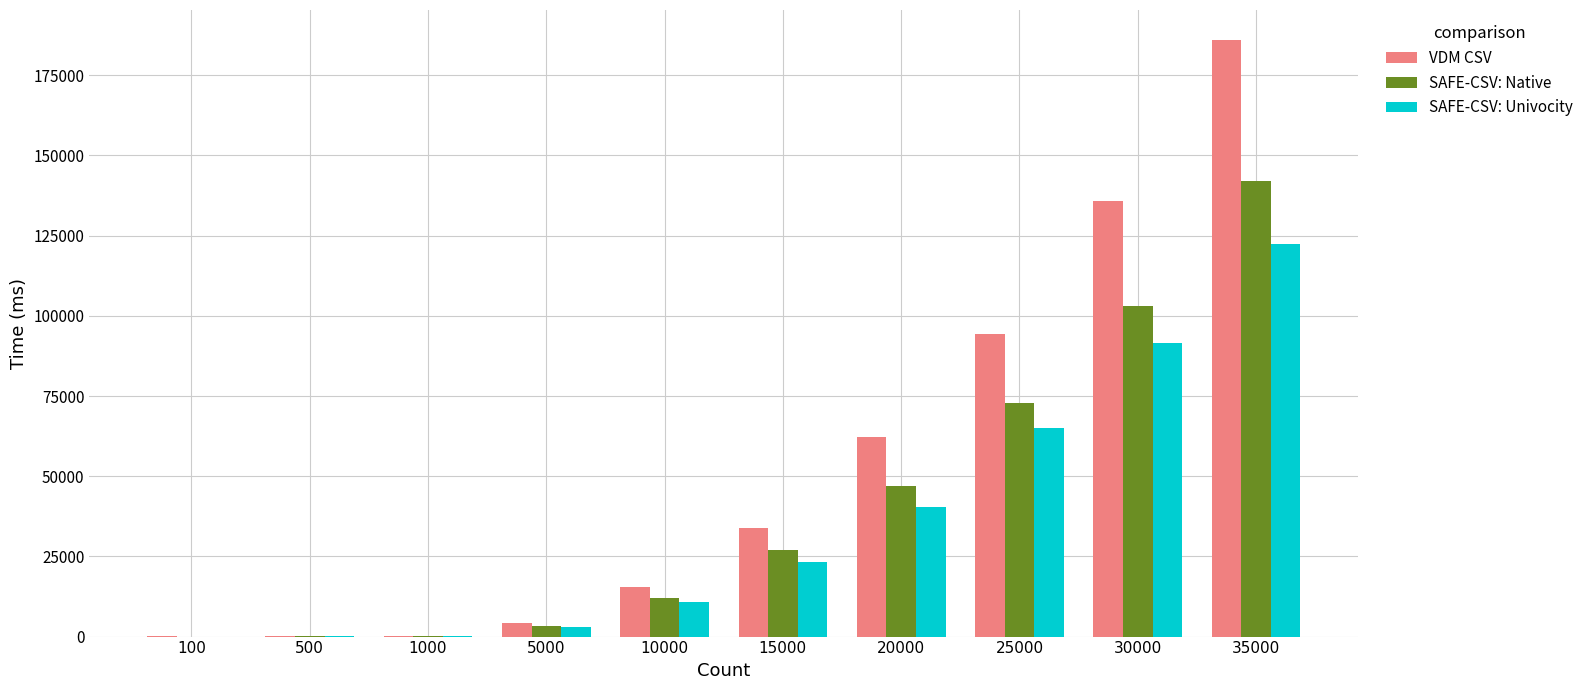

What is the total value across all series at 30000?

330288